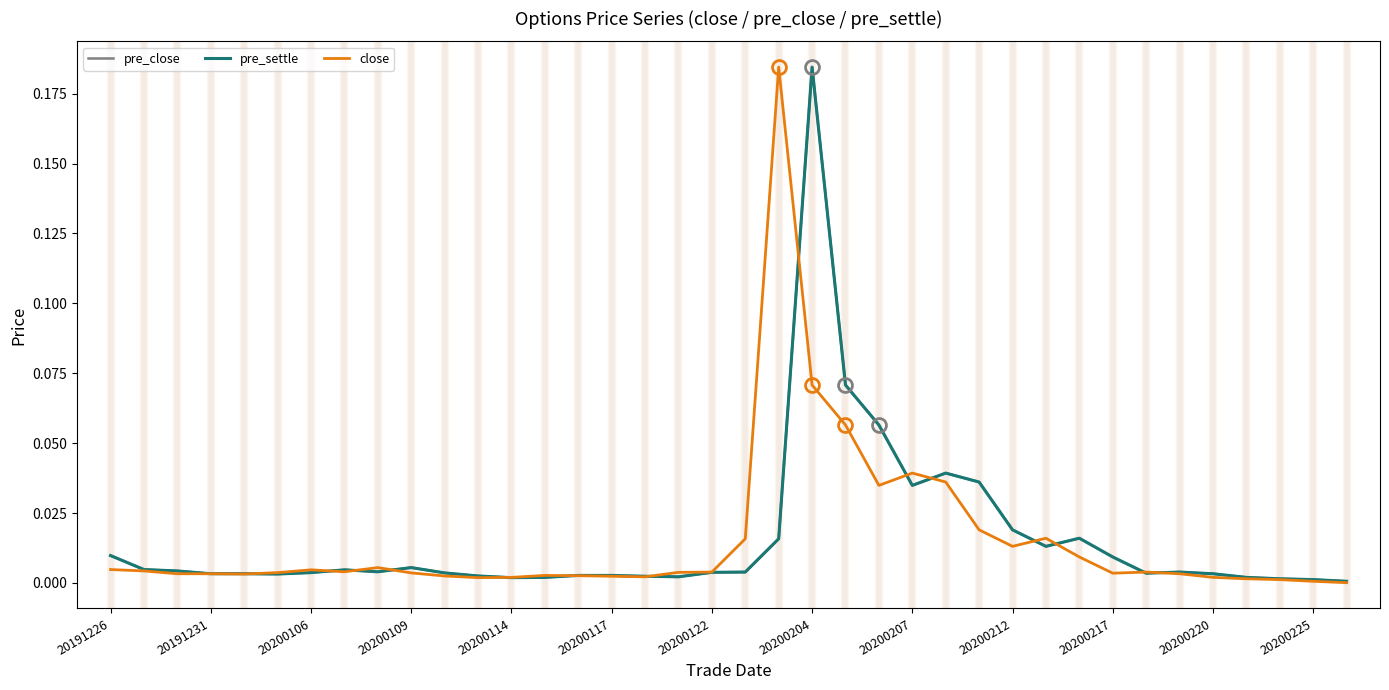

Which category has the highest value in the pre_close series?

20200204